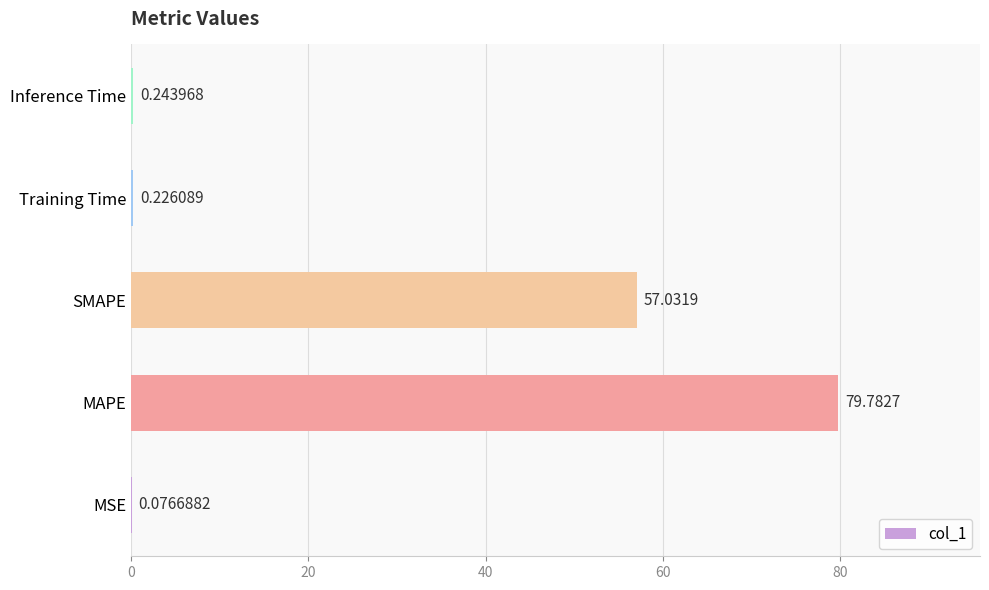

Between MSE and Training Time, which is larger?

Training Time